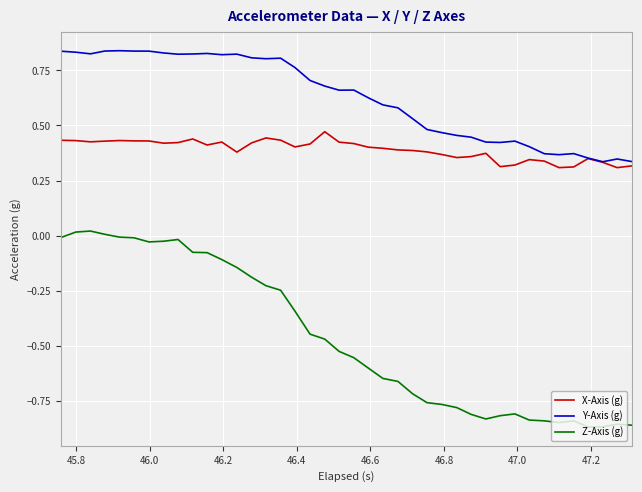

Which series has the largest range (max minus min)?

Z-Axis (g)